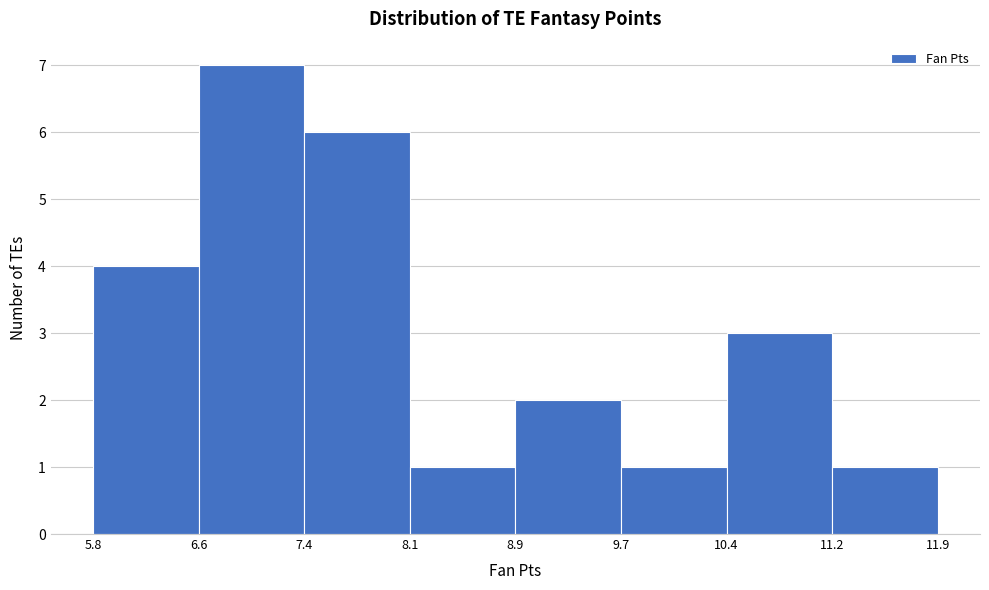

Reading left to right, list every bar in this chart as the range it spans on the x-axis followed by its height. The values are not printed on the chart, so give them approximately, as read against the axis.

5.8 to 6.6: 4
6.6 to 7.4: 7
7.4 to 8.1: 6
8.1 to 8.9: 1
8.9 to 9.7: 2
9.7 to 10.4: 1
10.4 to 11.2: 3
11.2 to 11.9: 1